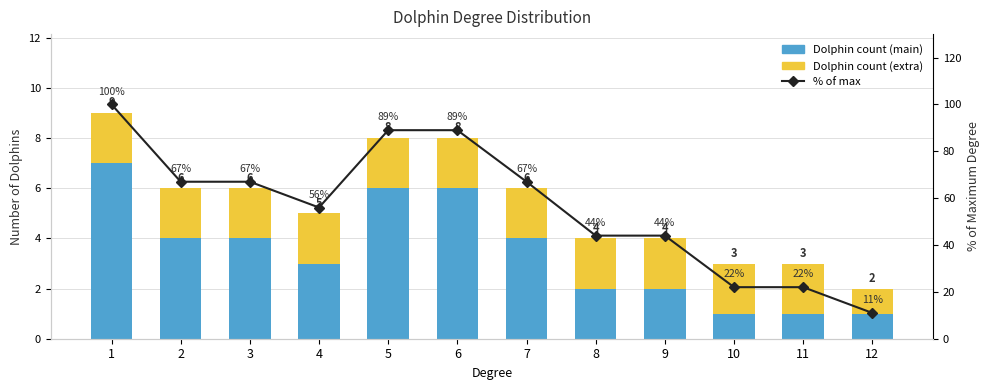

What is the smallest value displayed?

1